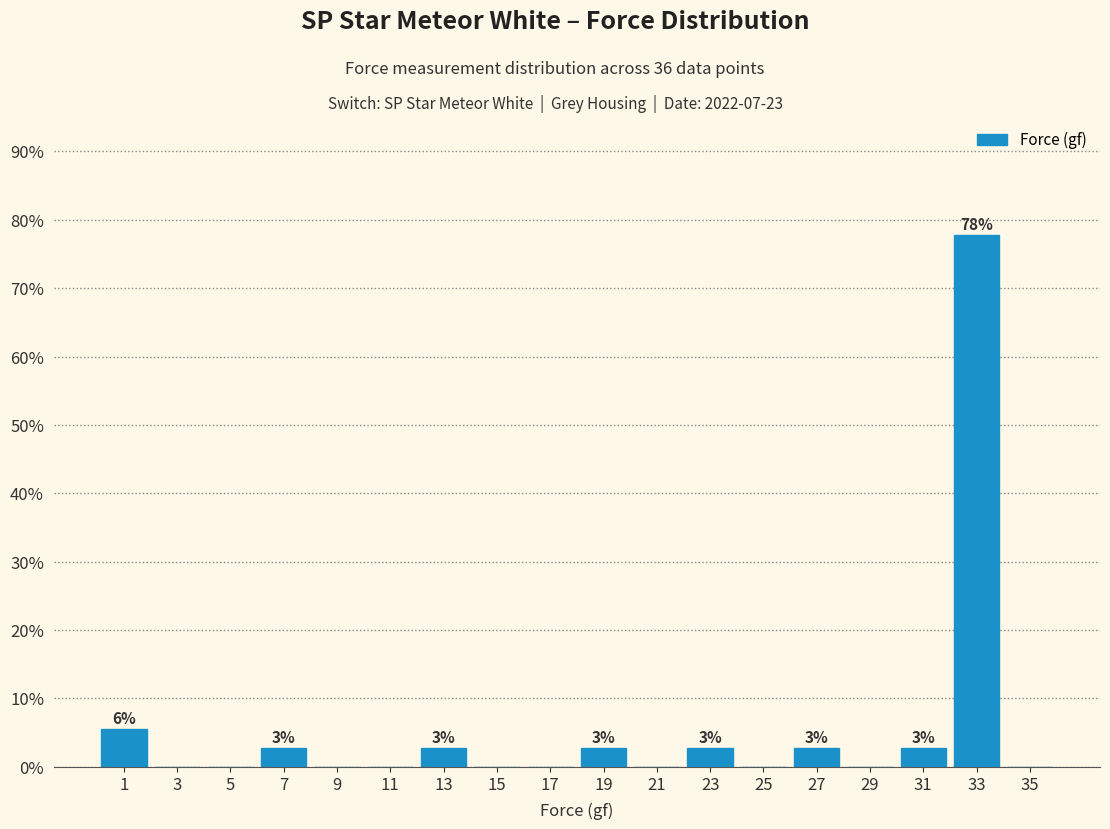

Over which range of the x-axis is the bar tallest?

32 to 34